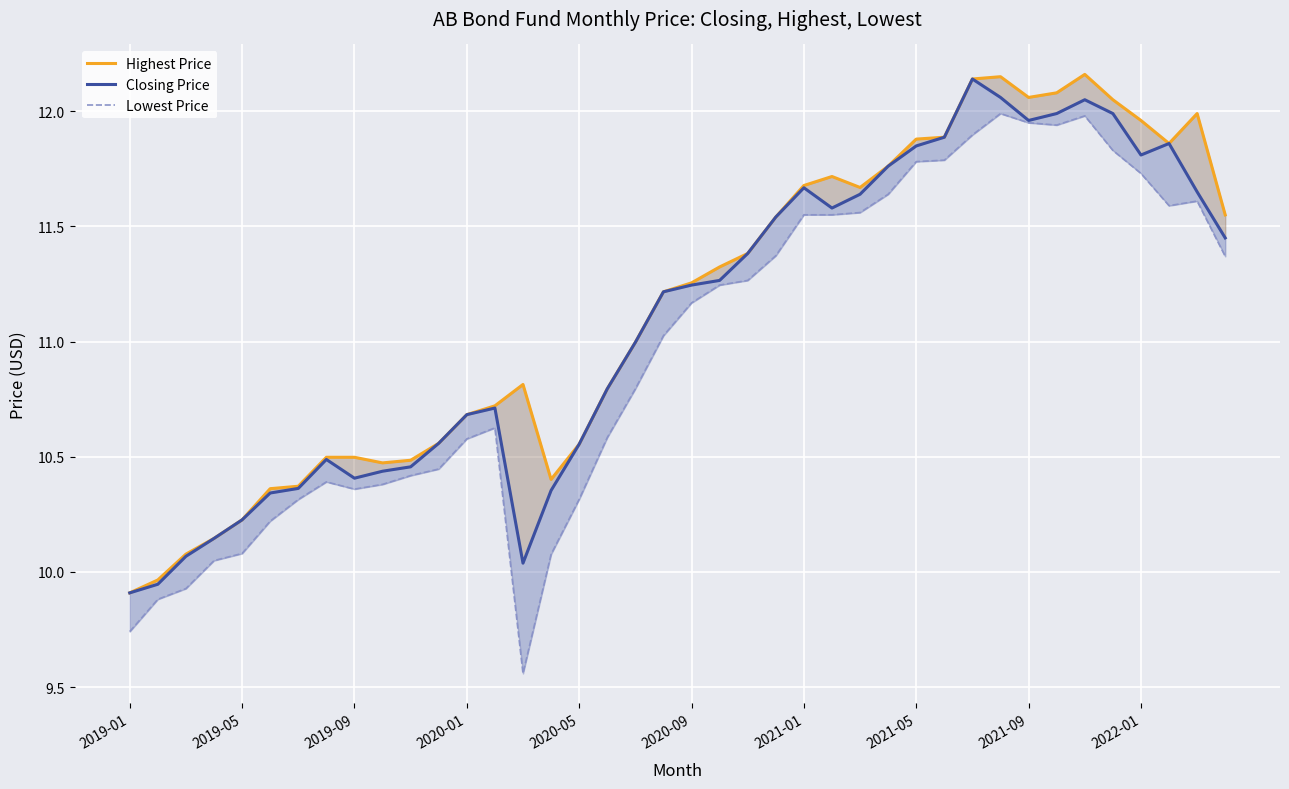

What are all the series names shown in the legend?

Highest Price, Closing Price, Lowest Price